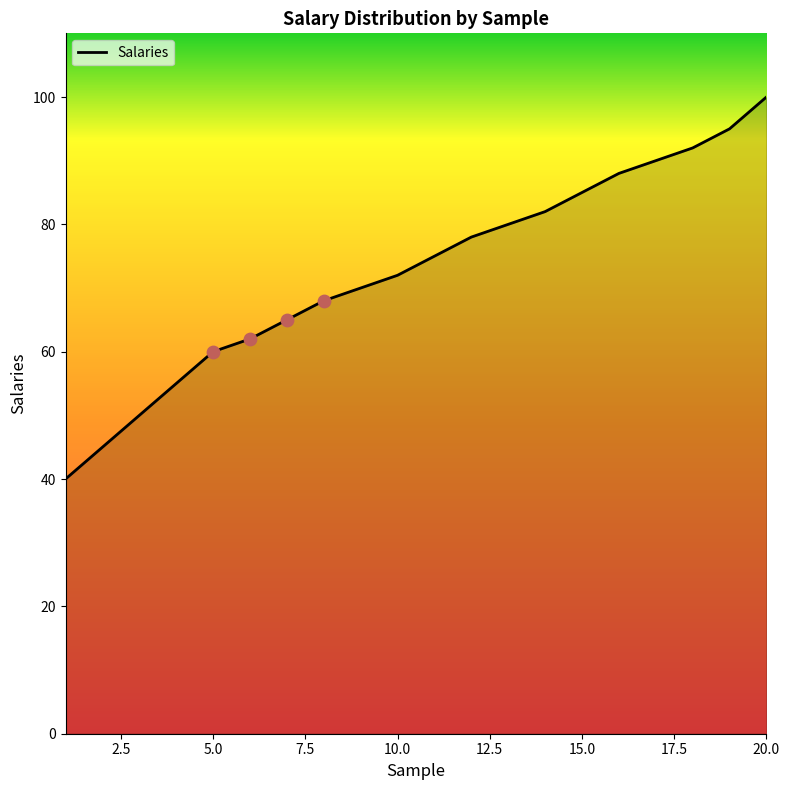

What is the maximum value shown in the chart?

100